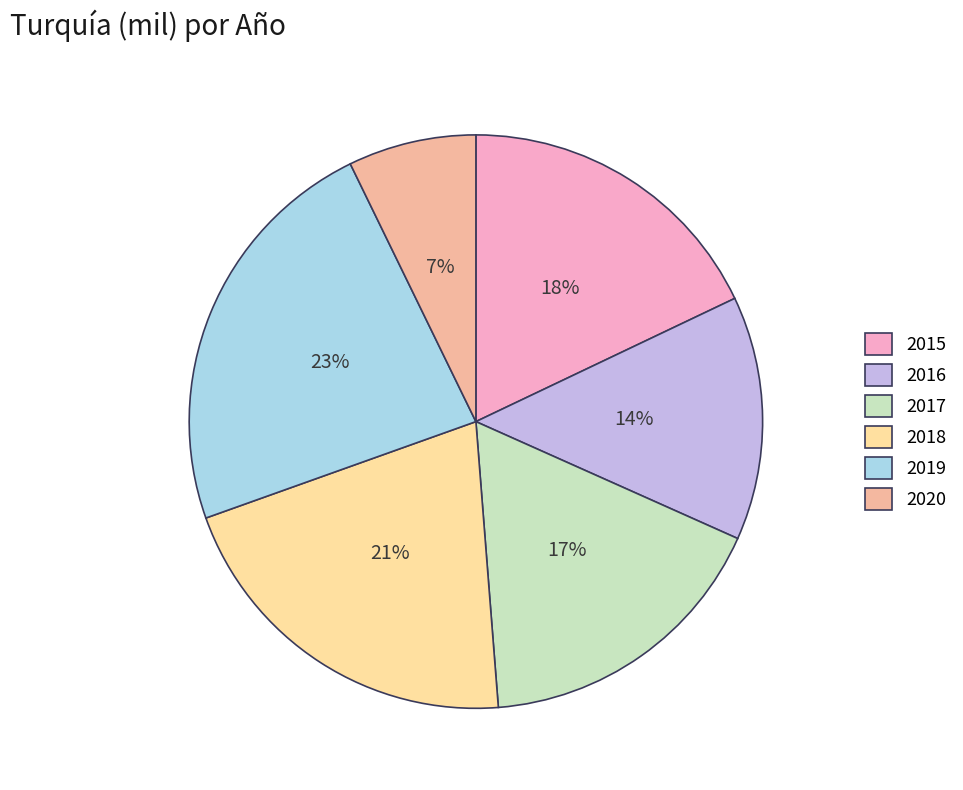

Which has a higher value, 2016 or 2015?

2015